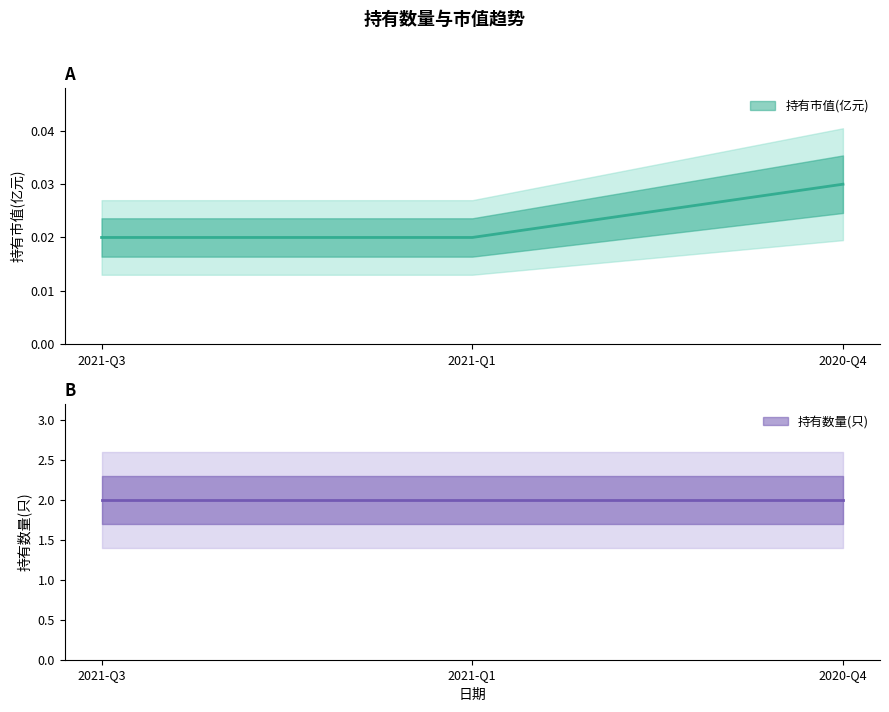

True or false: the data shows 0.0 at 2021-Q1.

False